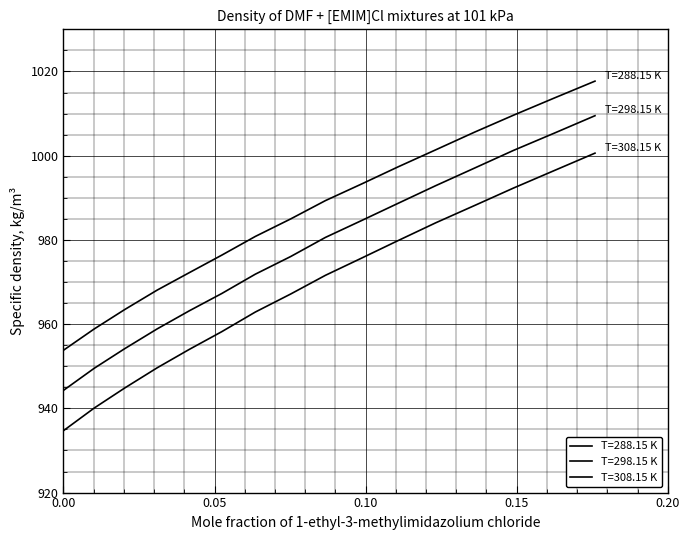

What is the difference between the maximum and minimum values in the T=308.15 K series?

65.9